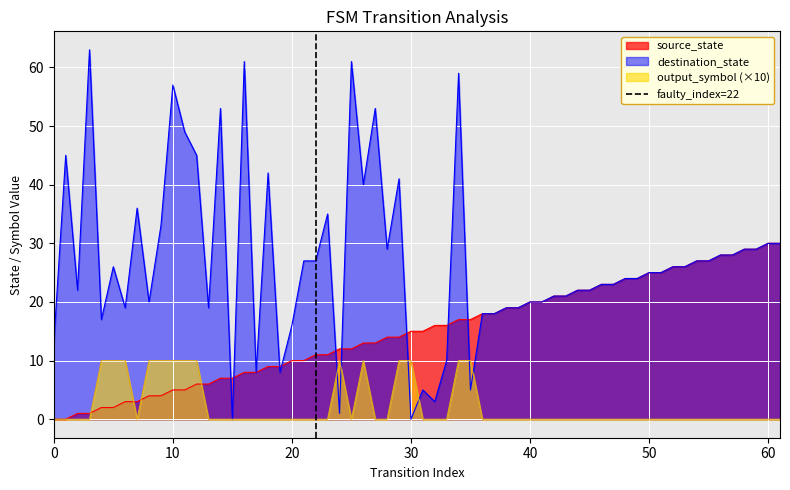

Is it true that destination_state equals 15 at 50?

False